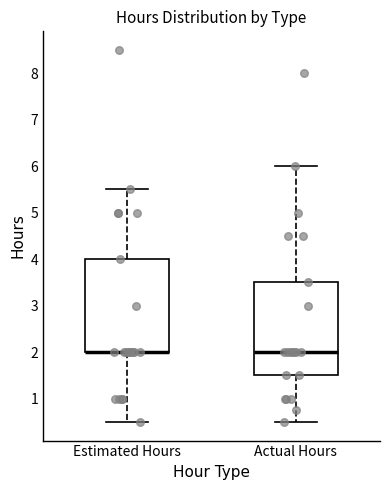

Where is the lower edge of the box for Estimated Hours on the y-axis? The values are not printed on the chart, so give them approximately, as read against the axis.

2.0